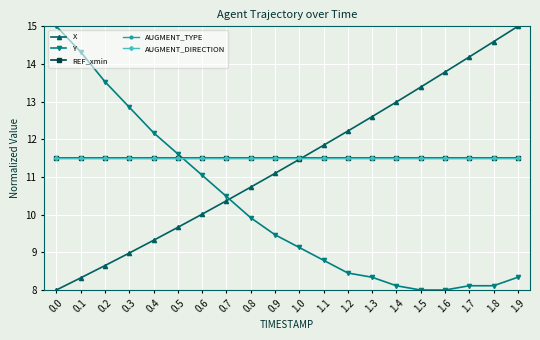

Does the chart have visible grid lines?

Yes